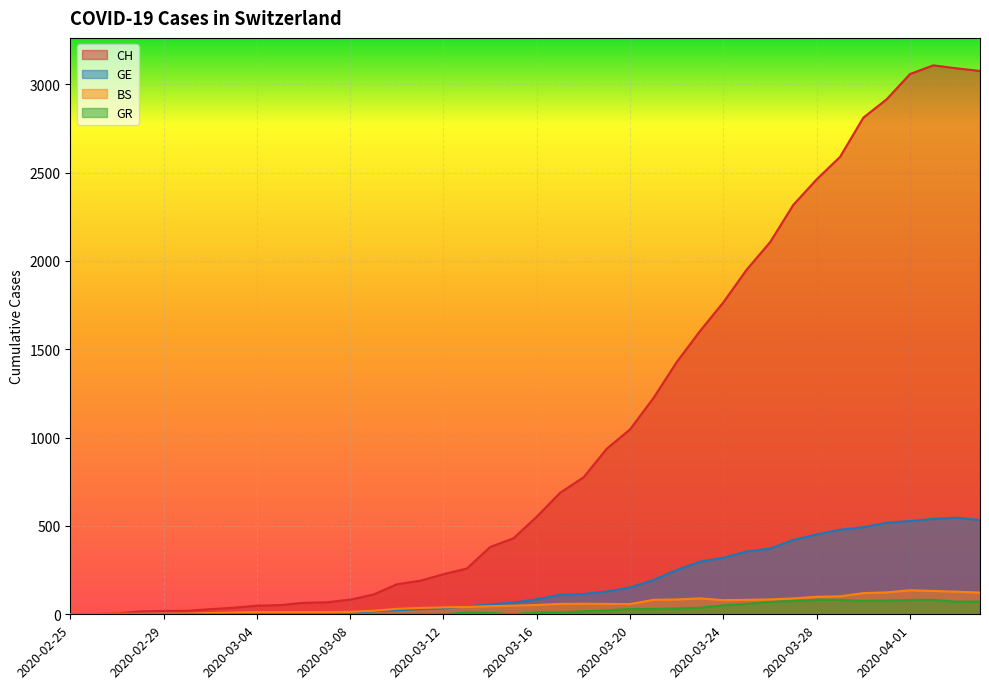

Reading right to left, transcribe all the data shown in this chart.

CH: 3075	3090	3107	3058	2915	2811	2589	2462	2318	2106	1951	1766	1604	1428	1224	1047	937	775	688	553	430	381	259	227	190	170	112	83	68	65	52	49	37	29	20	19	16	5	1	0
GE: 533	547	540	528	518	493	479	452	421	372	356	320	298	251	194	152	129	115	111	85	66	56	45	33	30	23	17	9	7	7	5	4	4	3	3	3	2	1	1	0
BS: 123	128	132	136	124	120	102	99	90	84	82	80	90	84	82	58	59	60	59	53	49	46	42	39	36	31	20	14	13	13	13	13	10	7	4	4	3	3	0	0
GR: 72	71	82	81	78	76	82	82	76	70	59	51	37	33	30	30	22	17	11	11	0	7	11	0	0	0	0	0	0	0	0	0	0	0	0	0	0	0	0	0